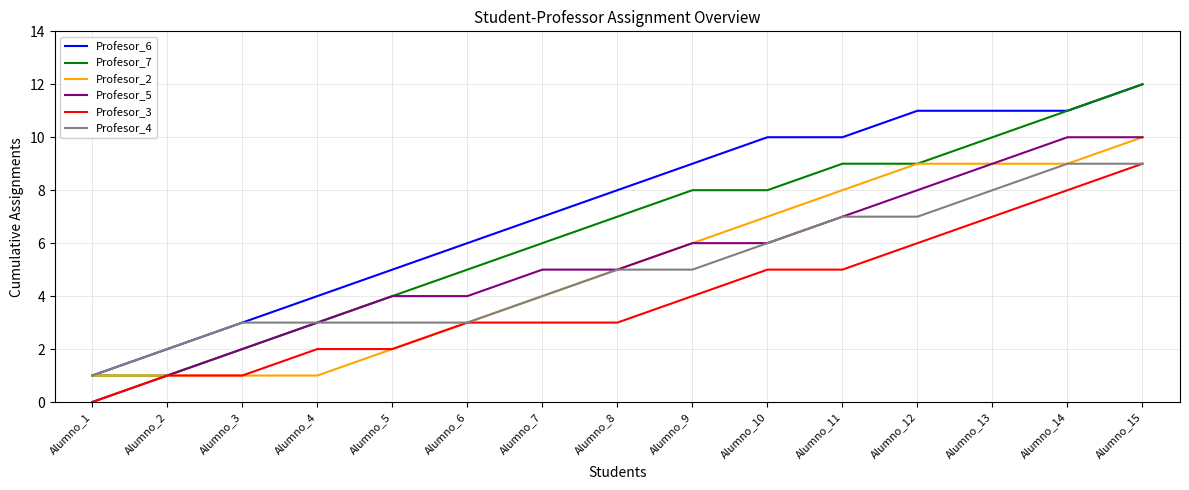

Between Alumno_2 and Alumno_12, which series saw the biggest shift?

Profesor_6